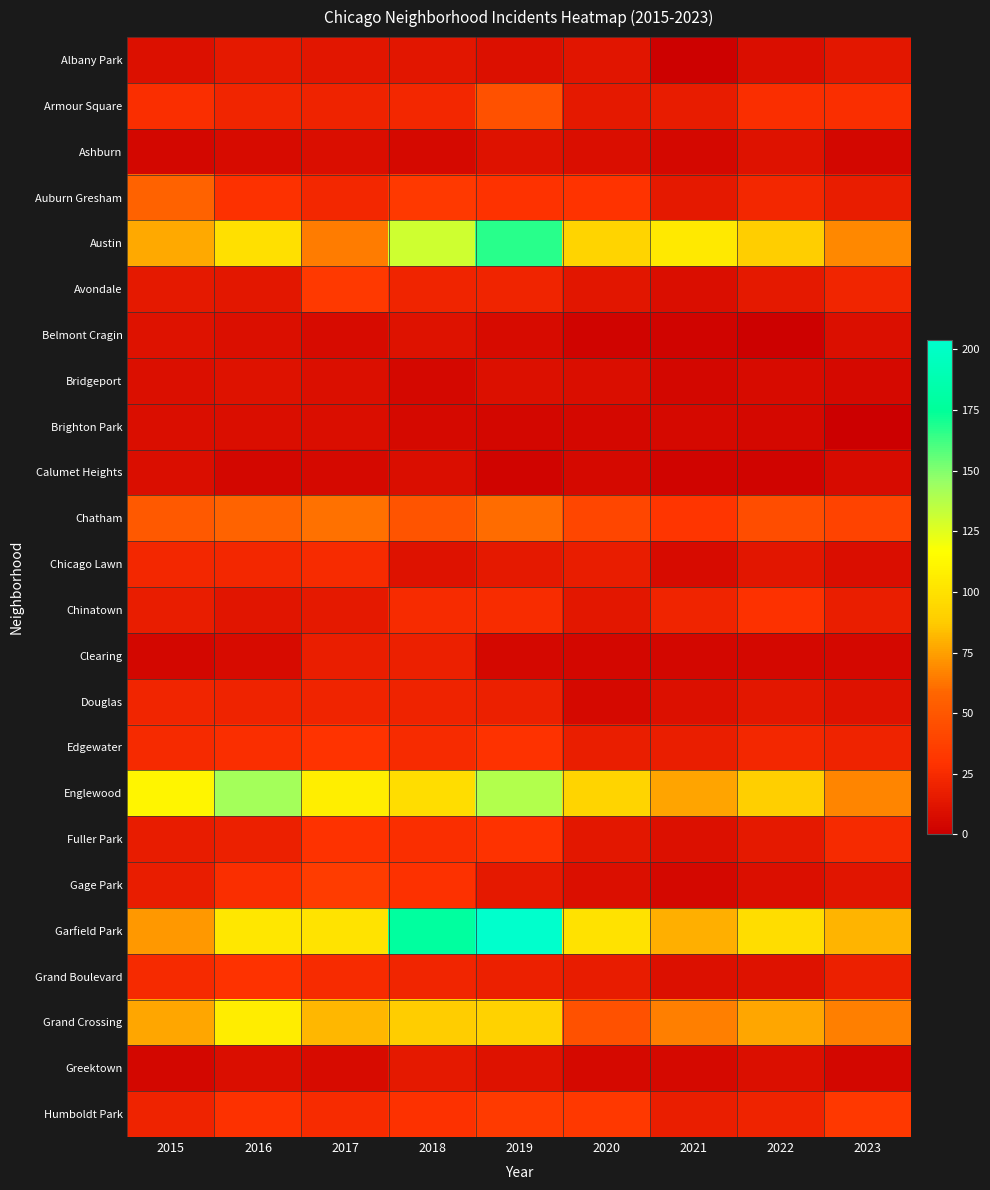

Rank the series at 2020 from lowest to highest value.

Belmont Cragin, Clearing, Brighton Park, Calumet Heights, Douglas, Greektown, Ashburn, Bridgeport, Gage Park, Albany Park, Avondale, Chinatown, Fuller Park, Armour Square, Grand Boulevard, Chicago Lawn, Edgewater, Auburn Gresham, Humboldt Park, Chatham, Grand Crossing, Austin, Englewood, Garfield Park